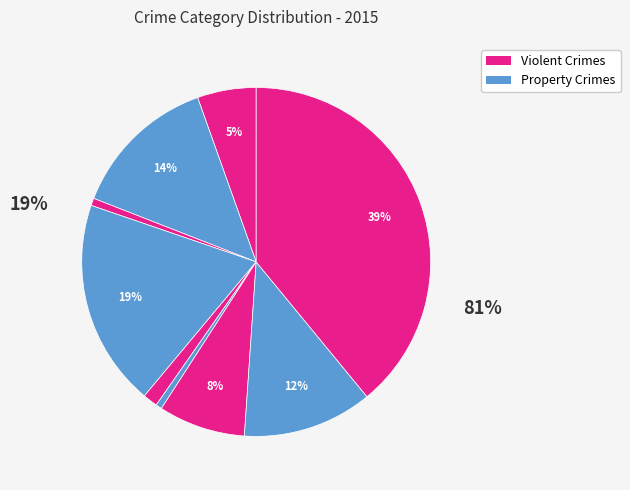

To the nearest percent, what percentage of the pie is Burglary?

19%